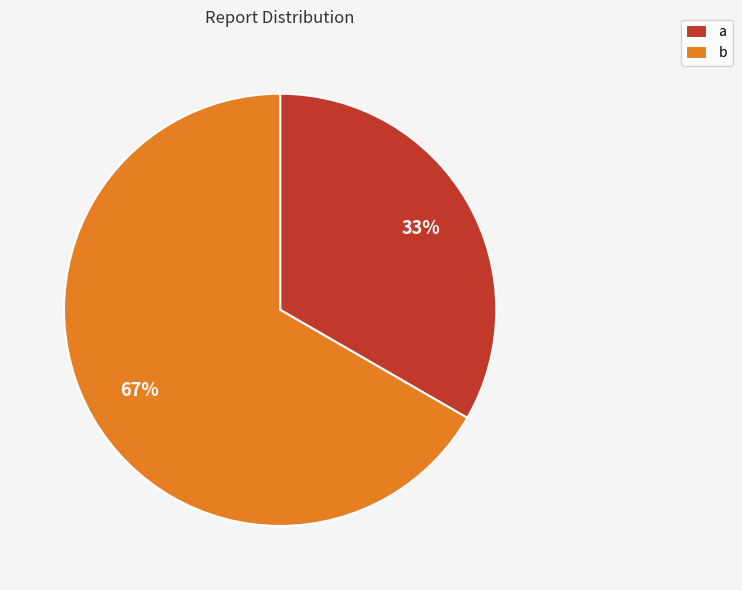

Which has a higher value, a or b?

b